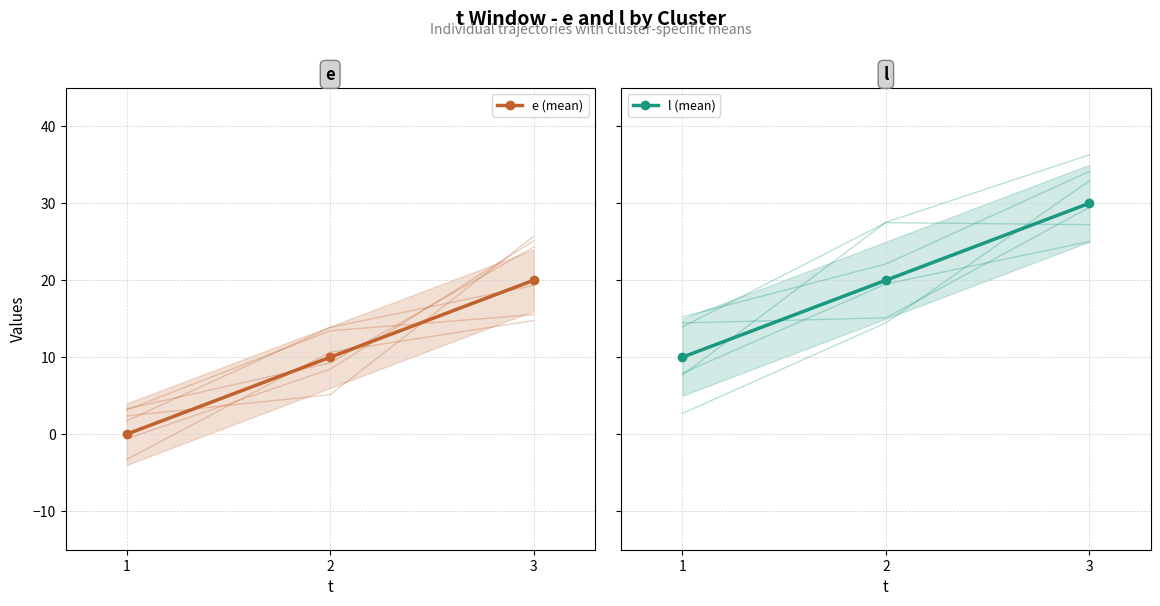

Count the number of data series in this chart.

2